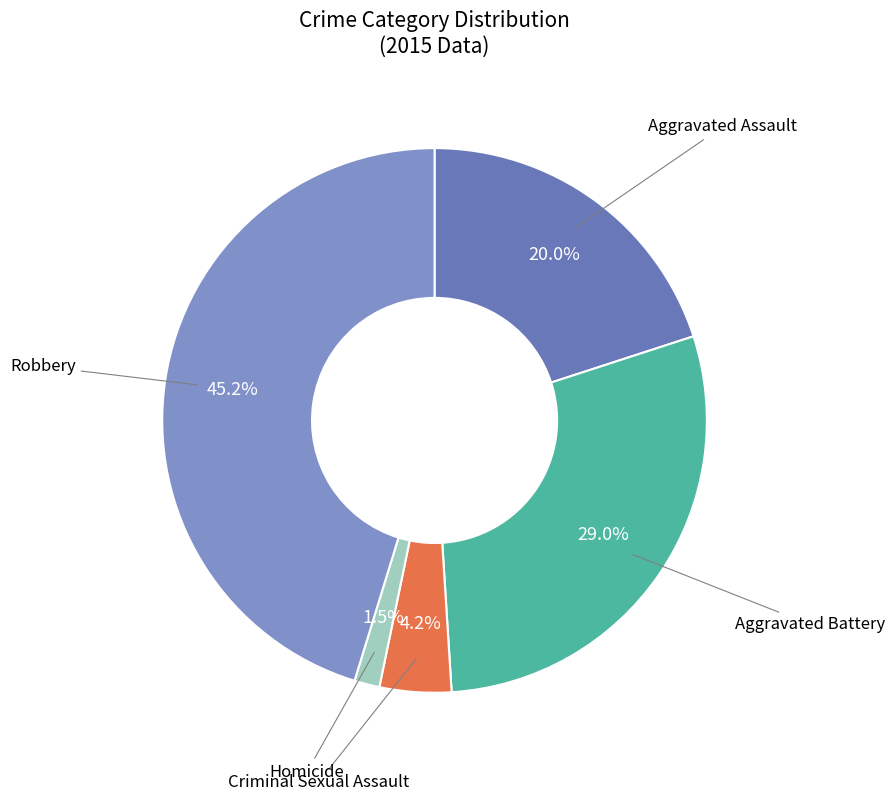

Is Aggravated Battery the majority of the pie?

No